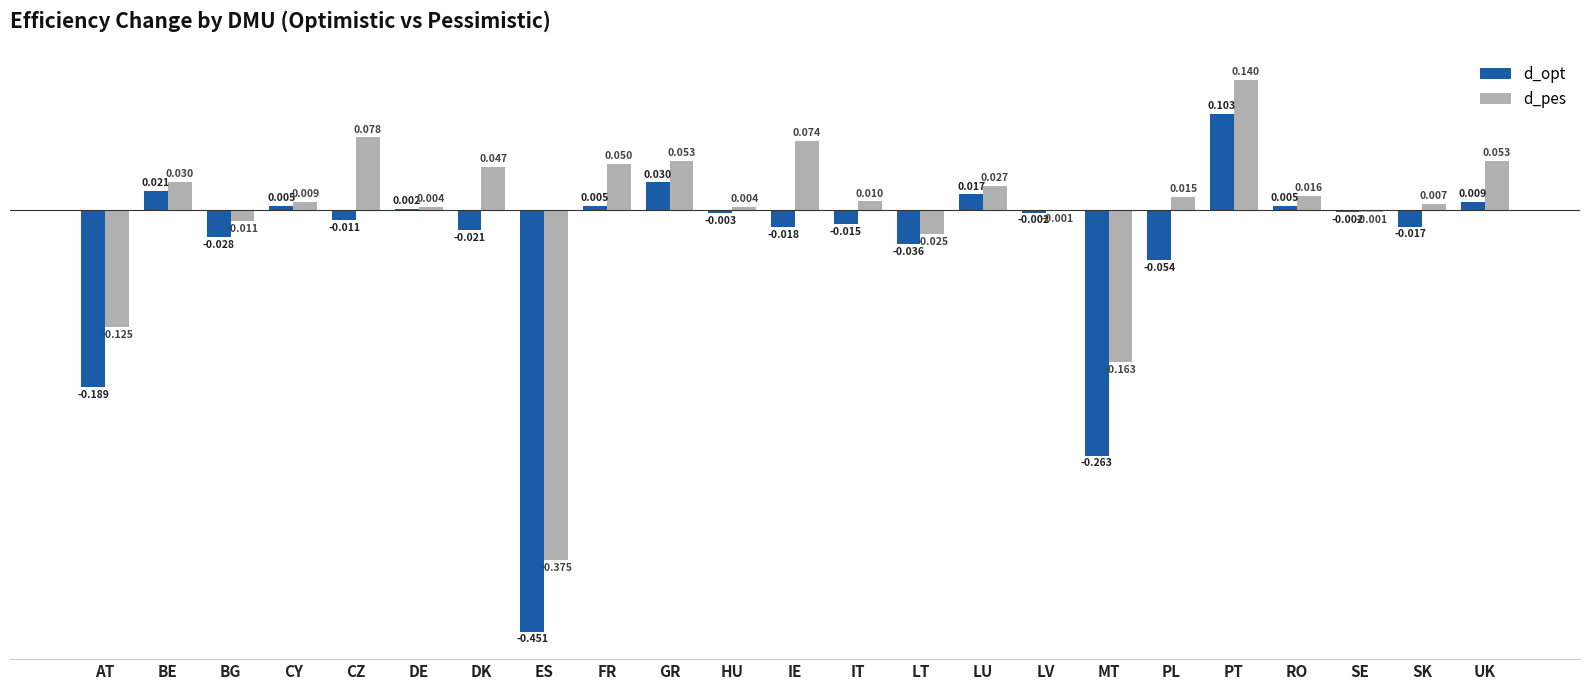

Is the value of d_opt at BG greater than the value of d_pes at LV?

No